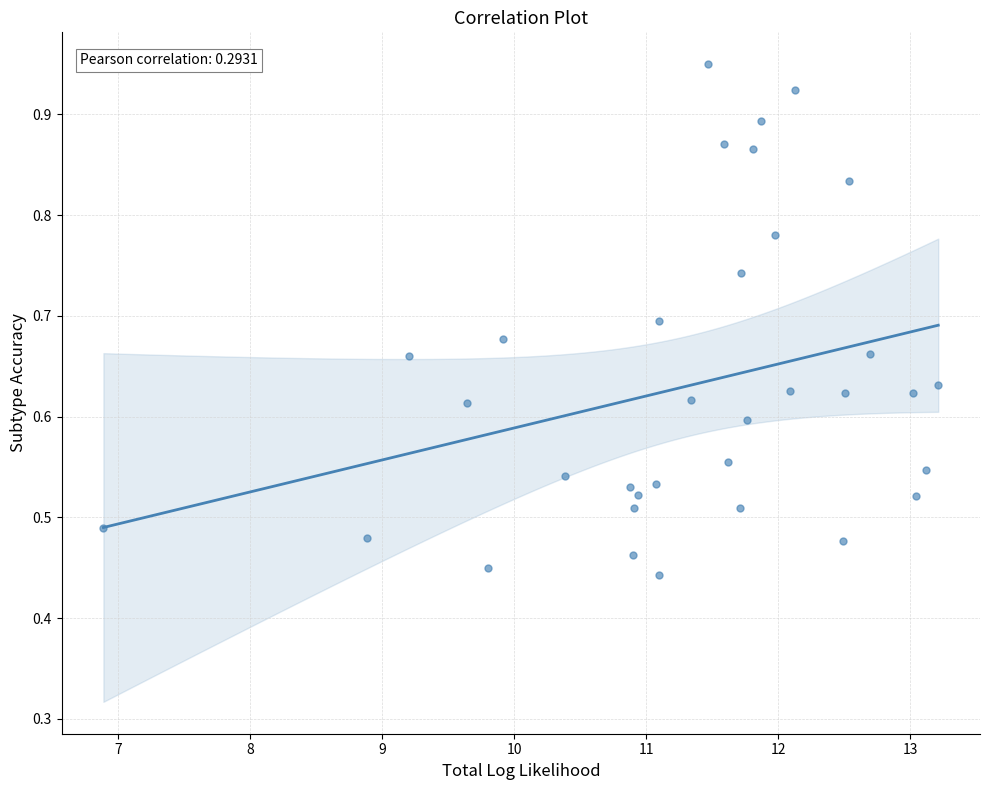

What is the range of X values (max minus min)?

6.3